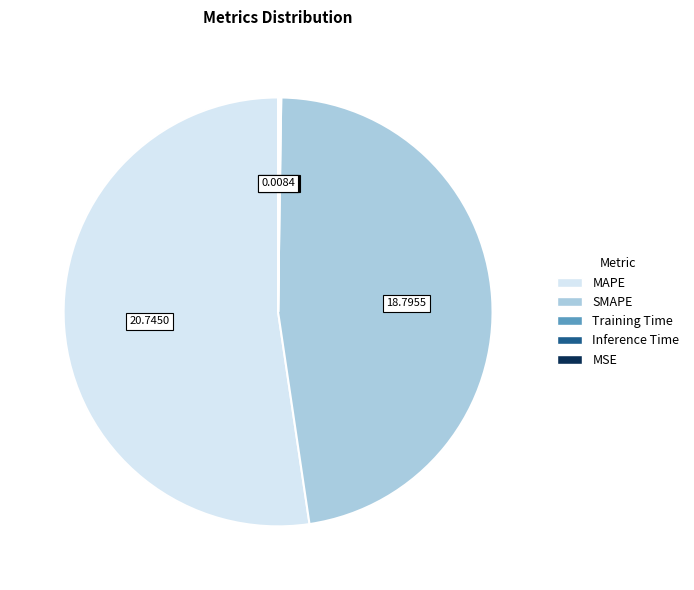

Do SMAPE and MAPE together represent more than half of the pie?

Yes